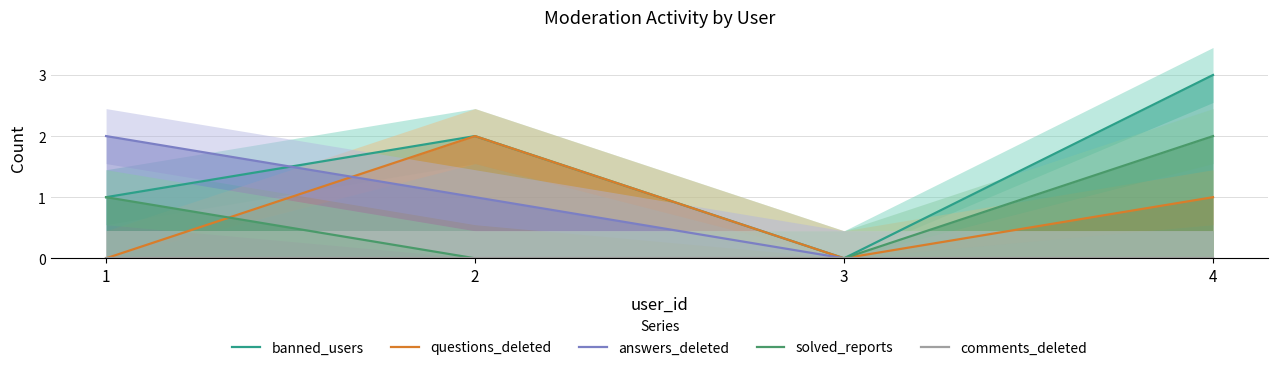

How many questions_deleted values are between 0 and 2?

4